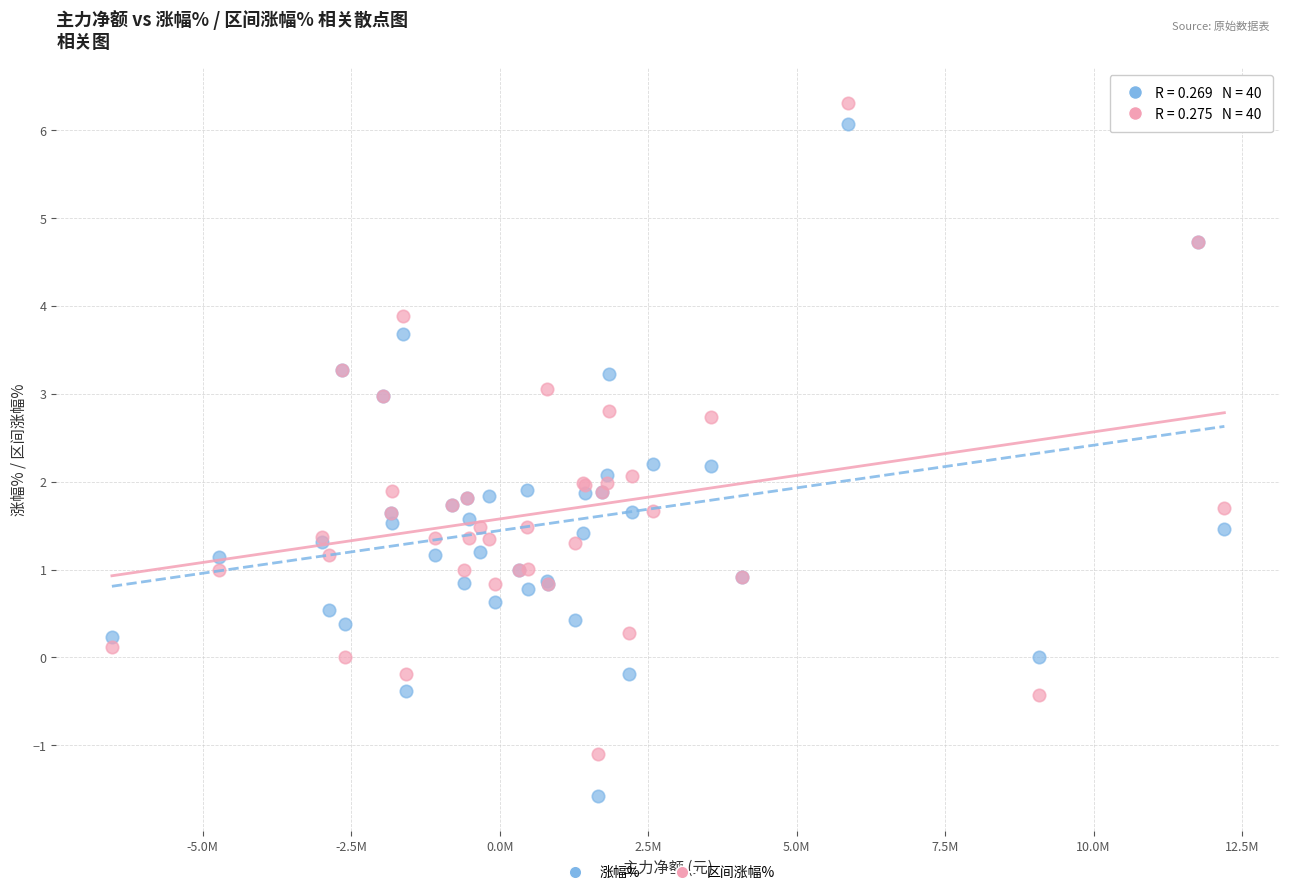

Which series contains the lowest Y value?

涨幅%